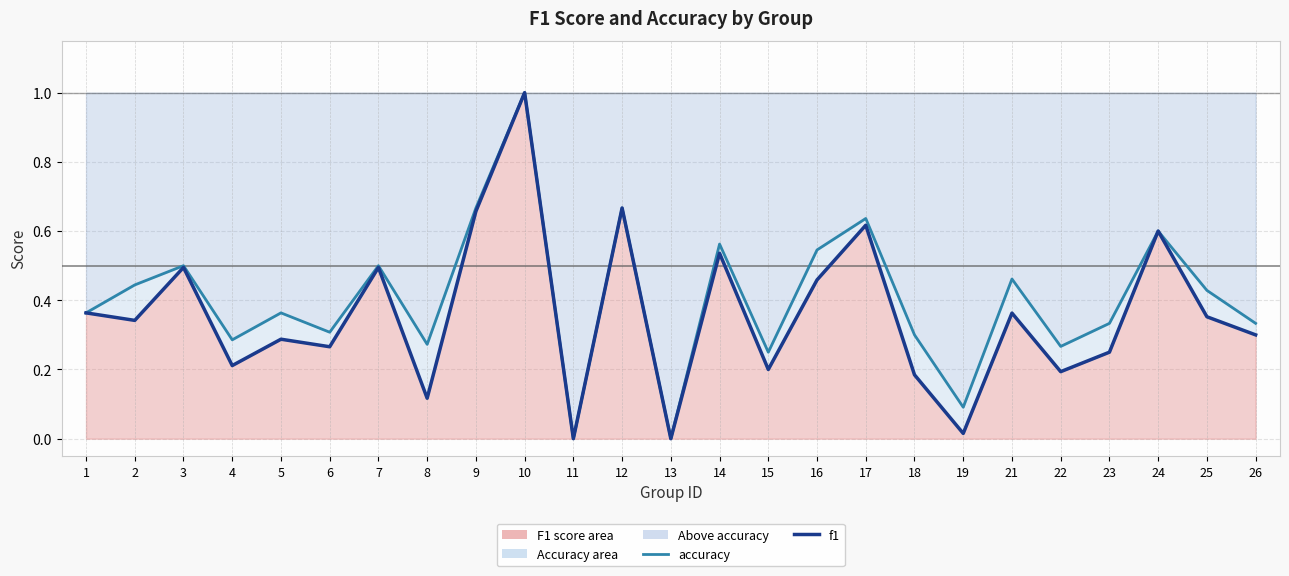

What is the sum of the accuracy line values at 23 and 14?

0.9